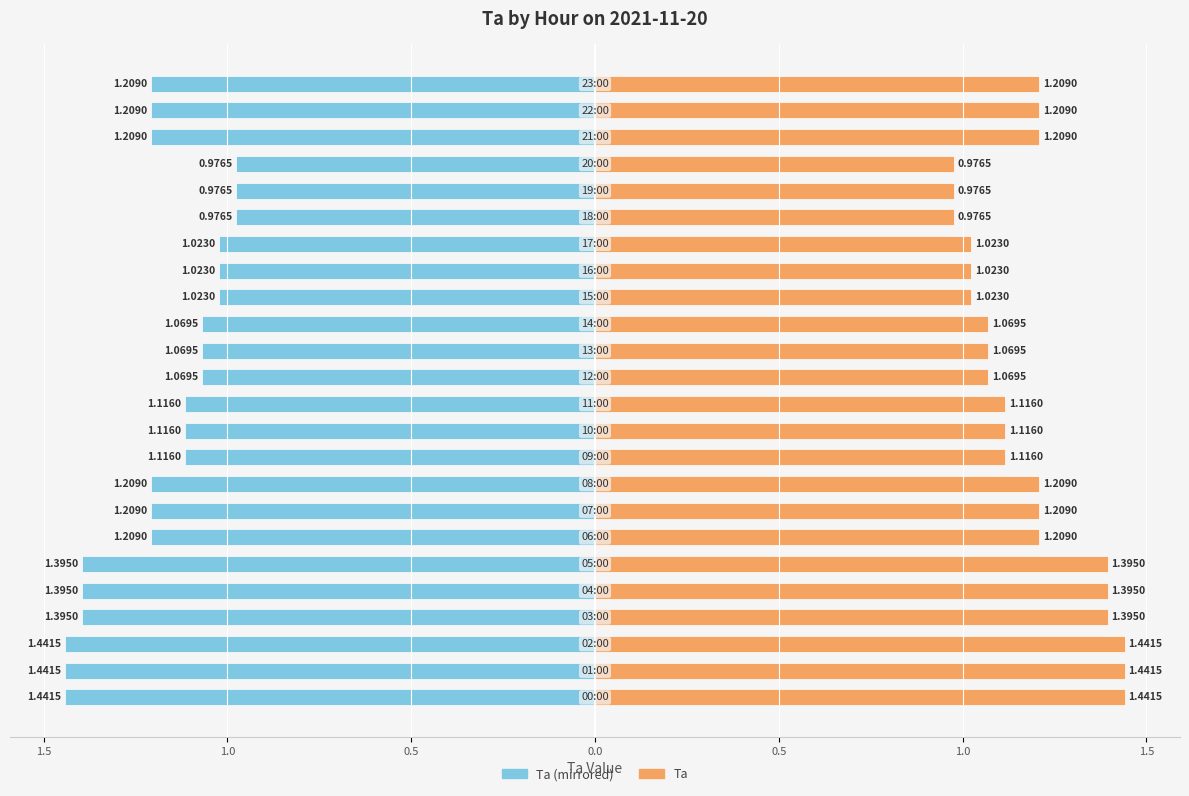

Which series has the largest total across all categories?

Ta (right)